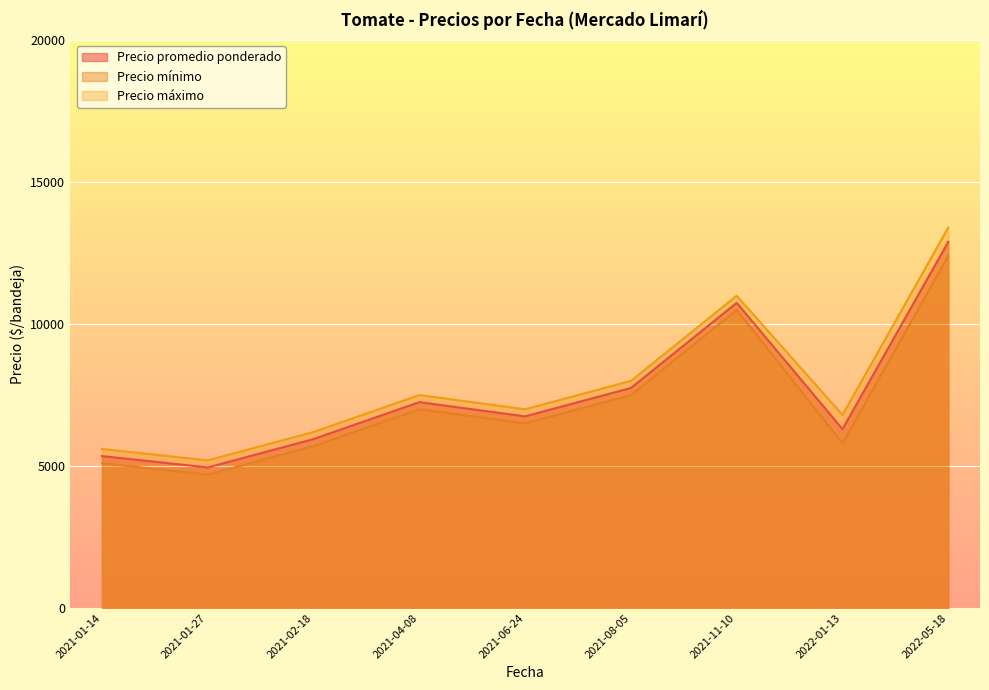

True or false: Precio mínimo and Precio máximo intersect in this chart.

False